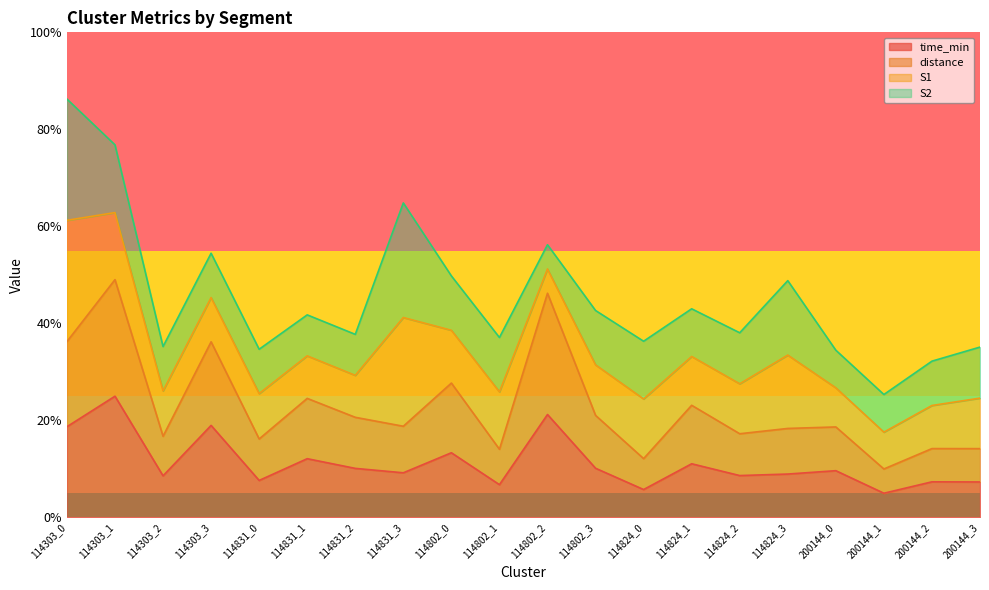

True or false: time_min and distance cross at least once.

False